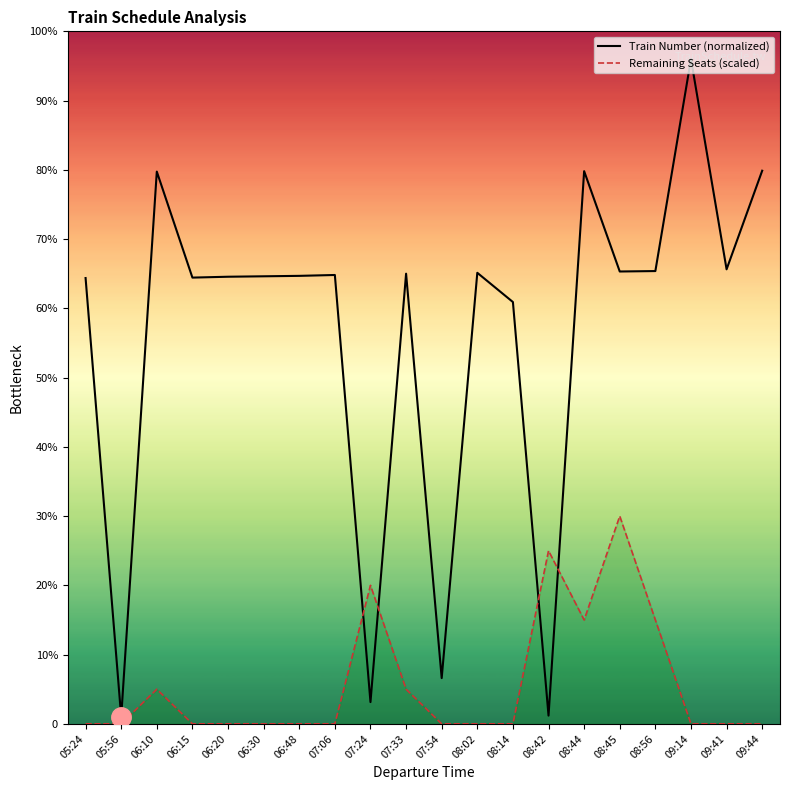

At which category is the sum across all series the highest?

09:14